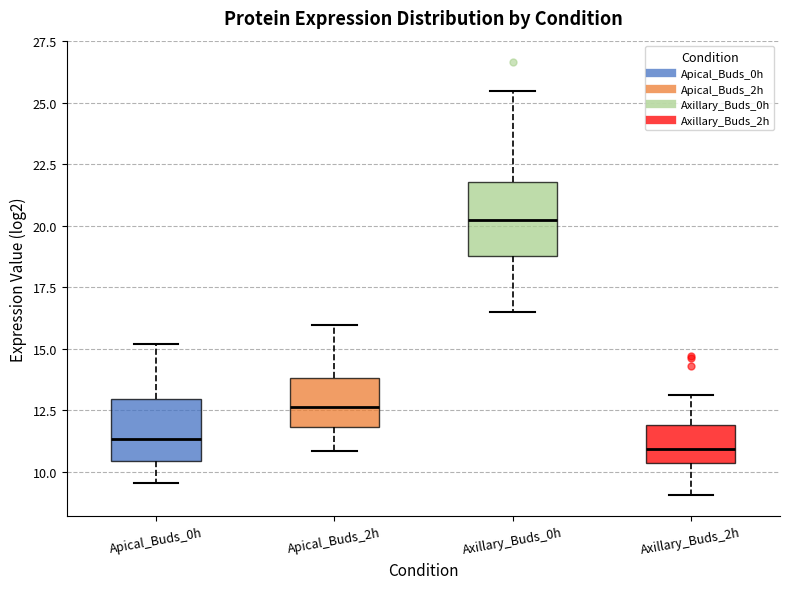

Reading left to right, read every box against the y-axis: the position of its median line, the range the box covers, and the ends of its whiskers. The values are not printed on the chart, so give them approximately, as read against the axis.

Apical_Buds_0h: median 11.5, box 10.5 to 13.0, whiskers 9.5 to 15.0
Apical_Buds_2h: median 12.5, box 12.0 to 14.0, whiskers 11.0 to 16.0
Axillary_Buds_0h: median 20.0, box 19.0 to 22.0, whiskers 16.5 to 25.5
Axillary_Buds_2h: median 11.0, box 10.5 to 12.0, whiskers 9.0 to 13.0